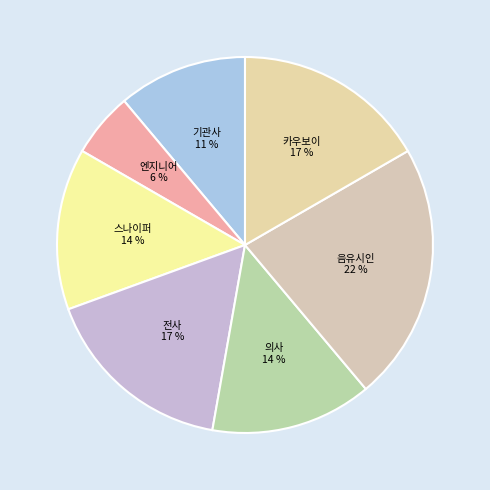

Is it true that 기관사 is 11% of the pie?

True